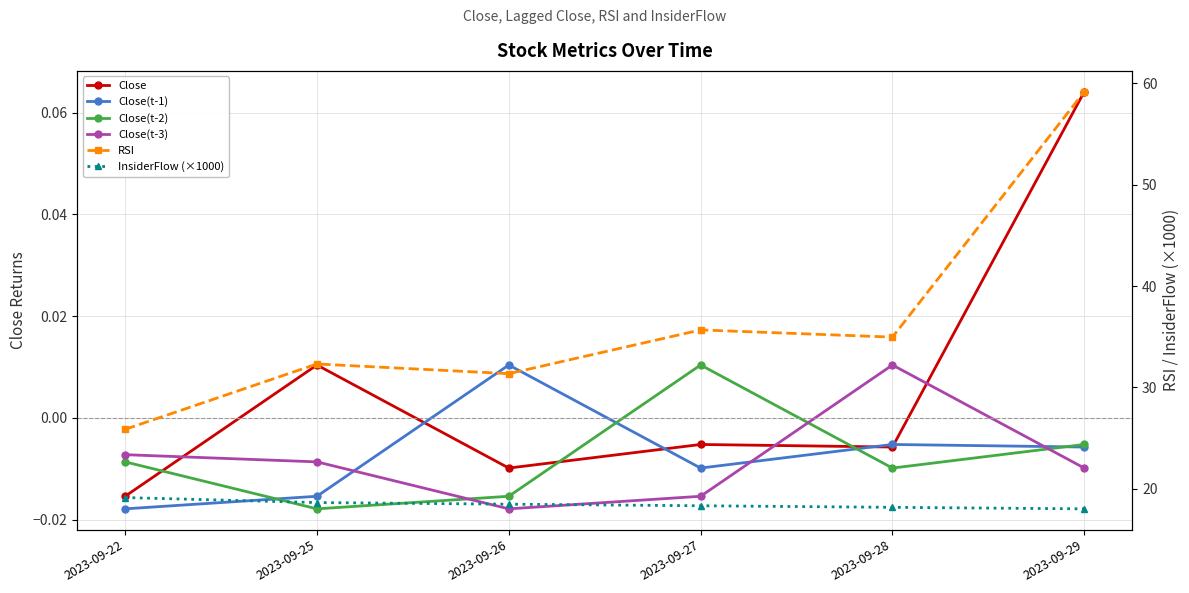

True or false: Close(t-1) has a value of -0.0 at 2023-09-28.

False